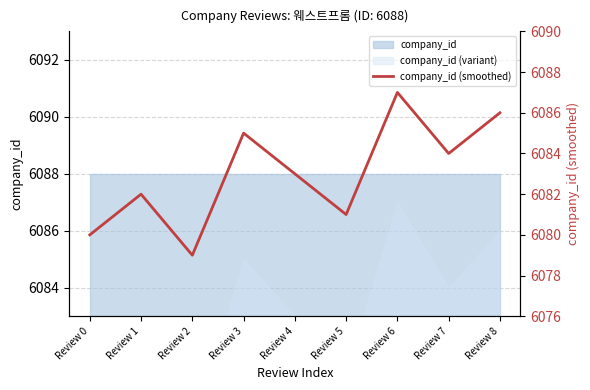

Which label corresponds to the largest value in the chart?

Review 6